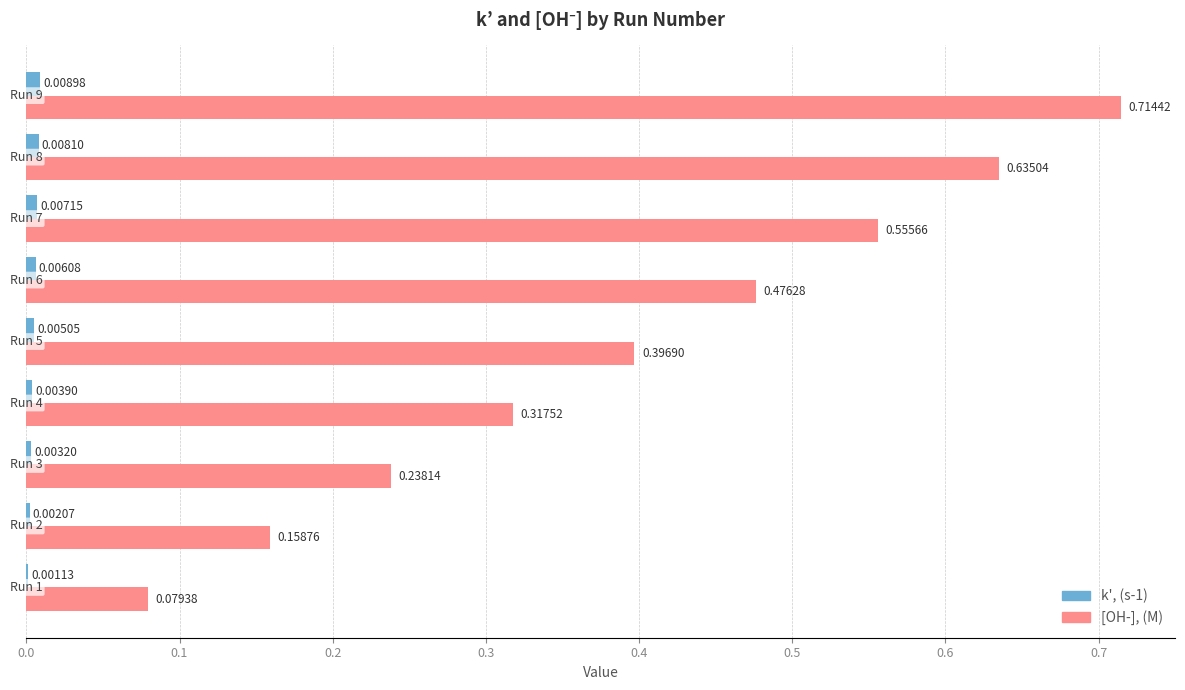

What is the sum of all [OH-], (M) values?

3.6